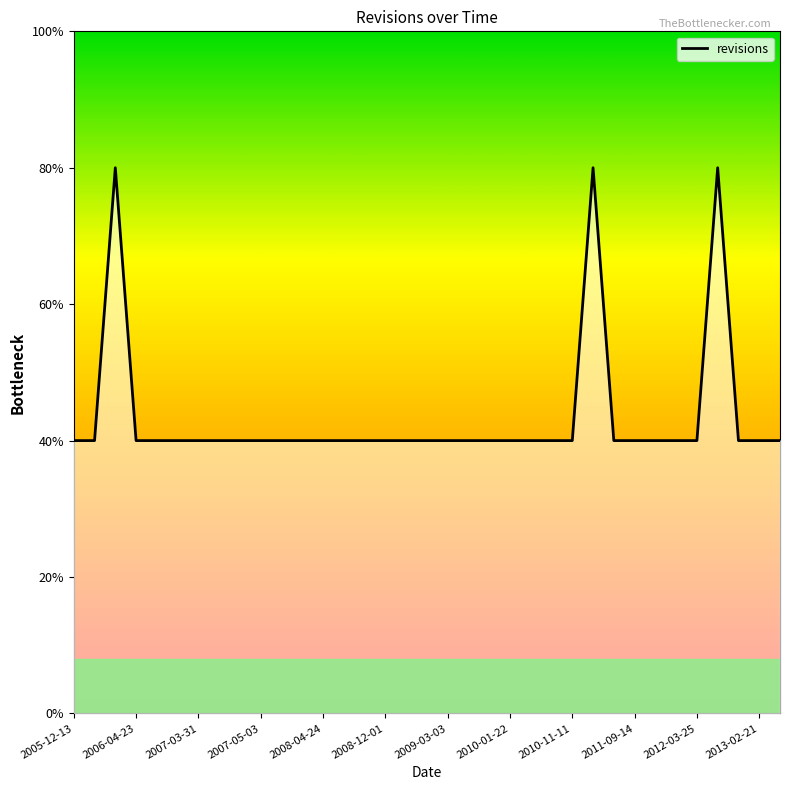

How many lines are shown in the chart?

1